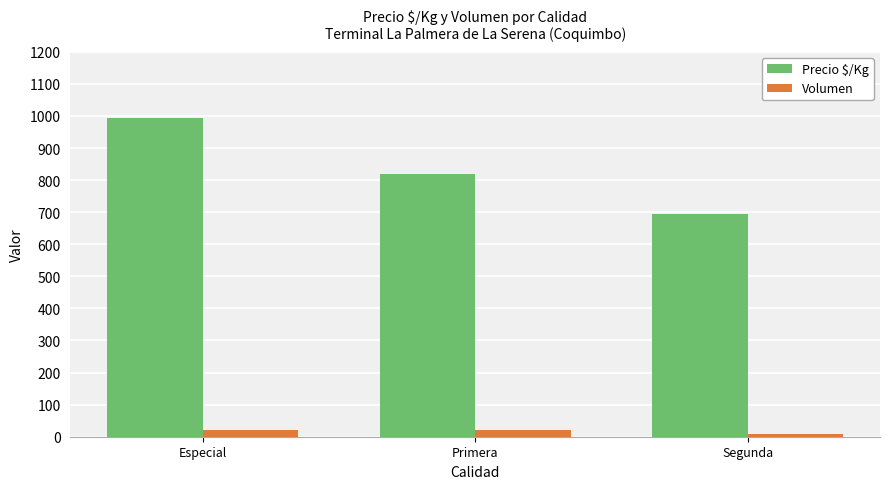

At which category is the sum across all series the highest?

Especial